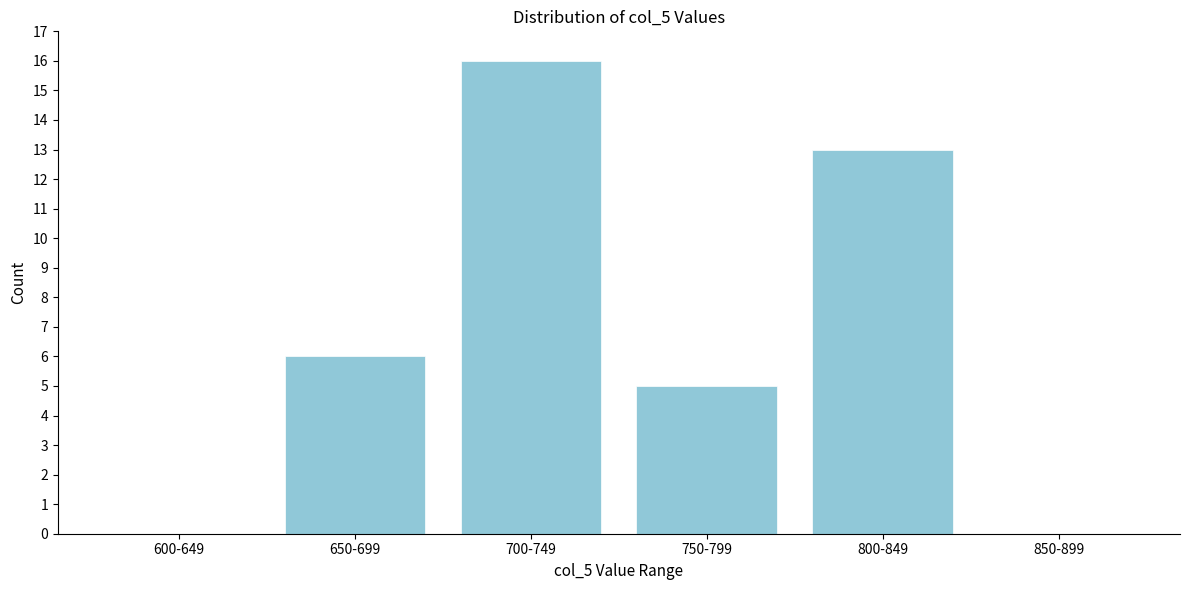

Reading left to right, what are all the values shown in this chart?

600-649=0	650-699=6	700-749=16	750-799=5	800-849=13	850-899=0